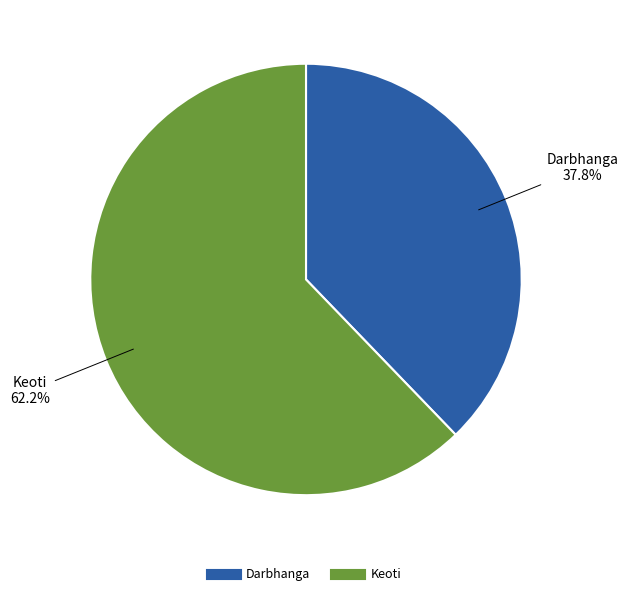

Which slice is the largest?

Keoti